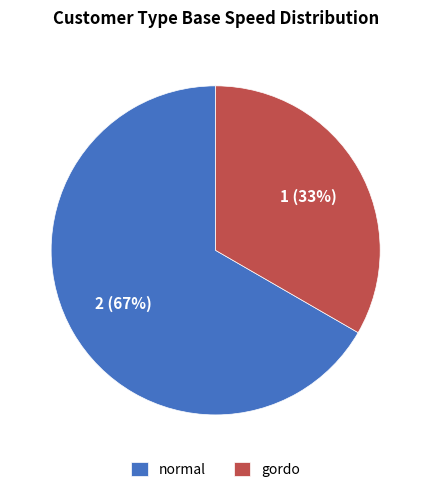

Does gordo represent more than half of the total?

No